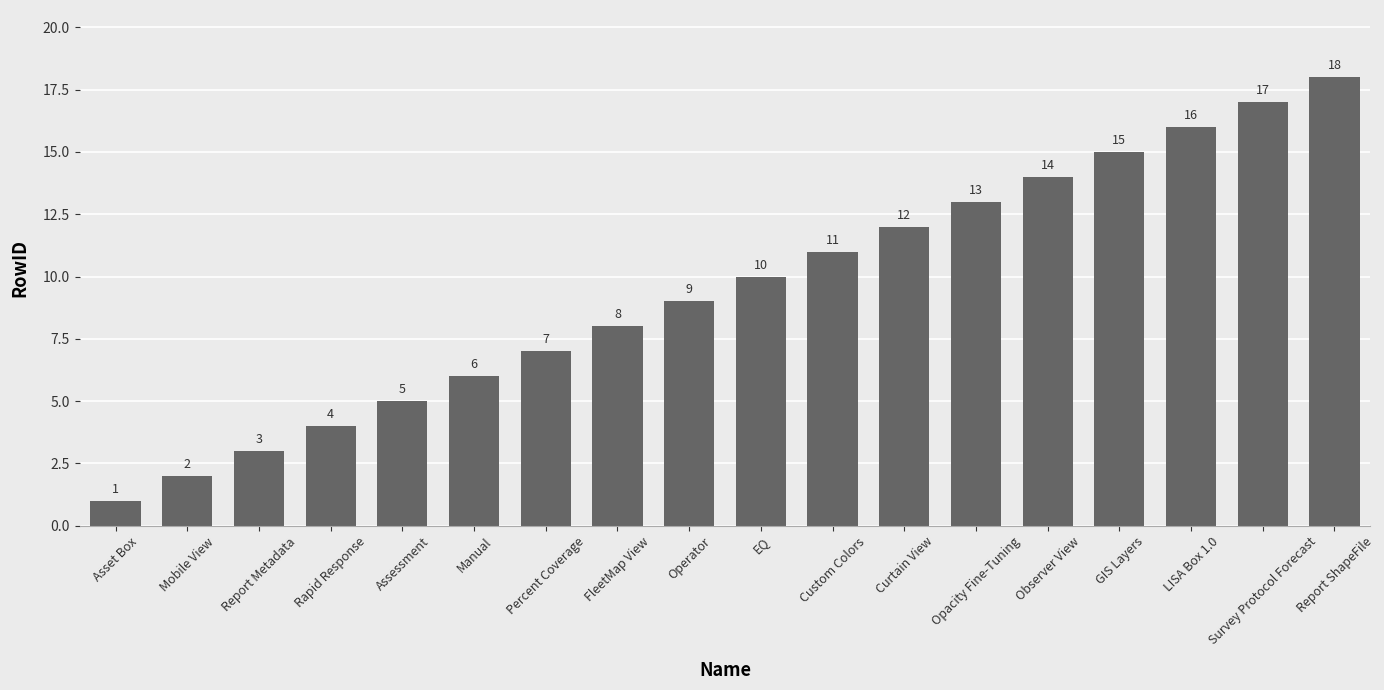

What is the difference between the second highest and second lowest values?

15